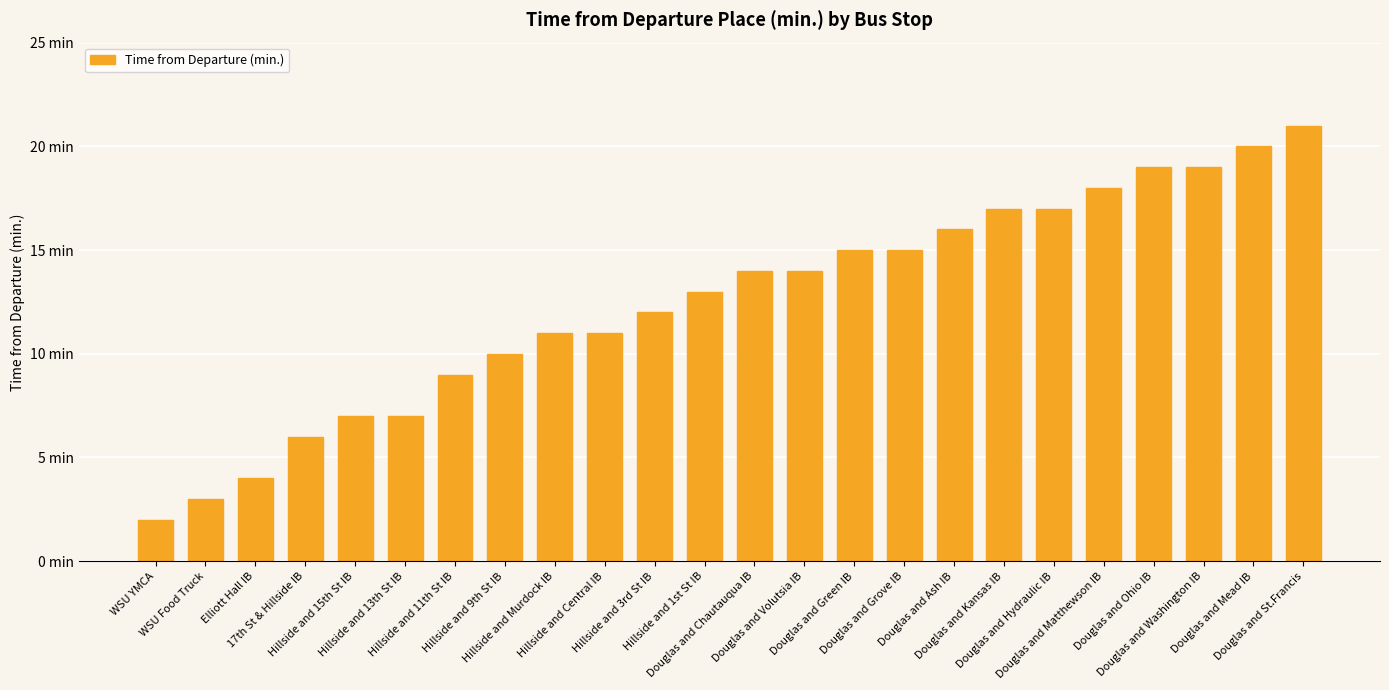

Does the chart contain any negative values?

No